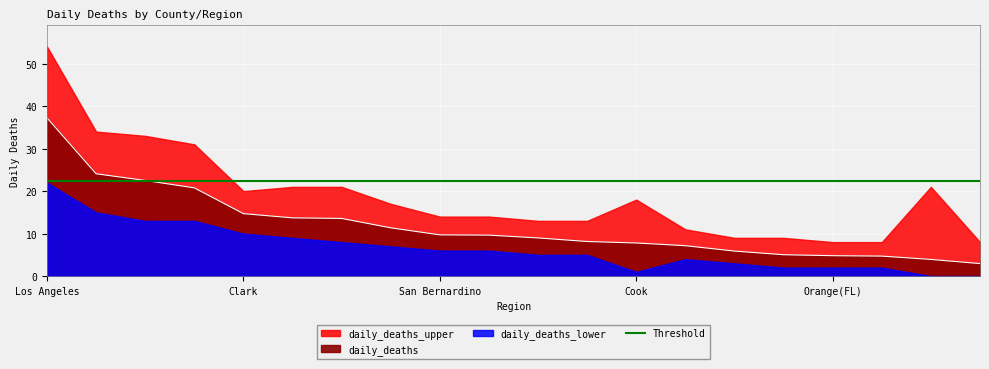

True or false: daily_deaths_upper and daily_deaths_lower intersect in this chart.

False